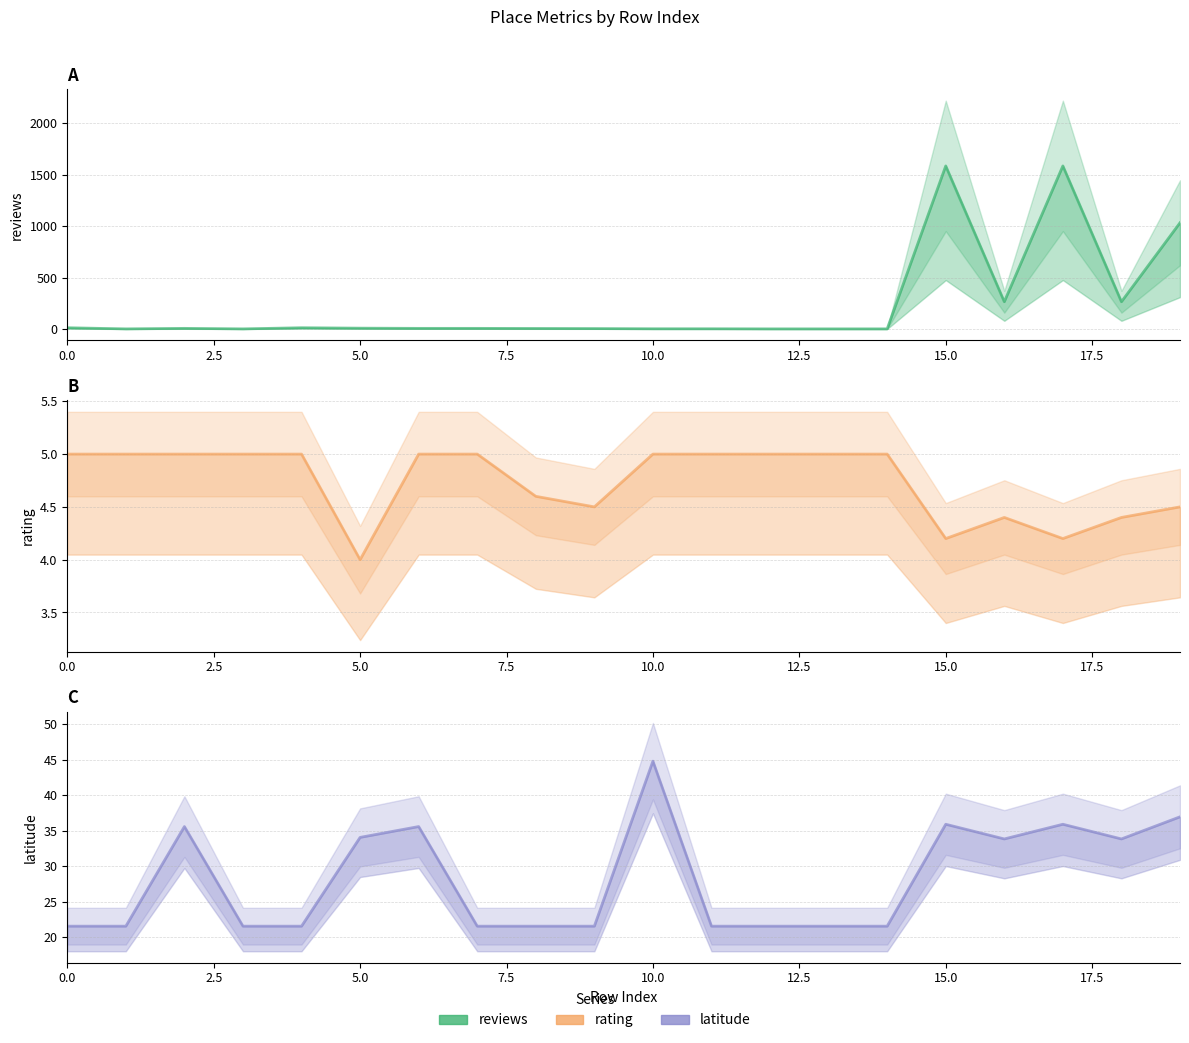

At which category is the sum across all series the highest?

15